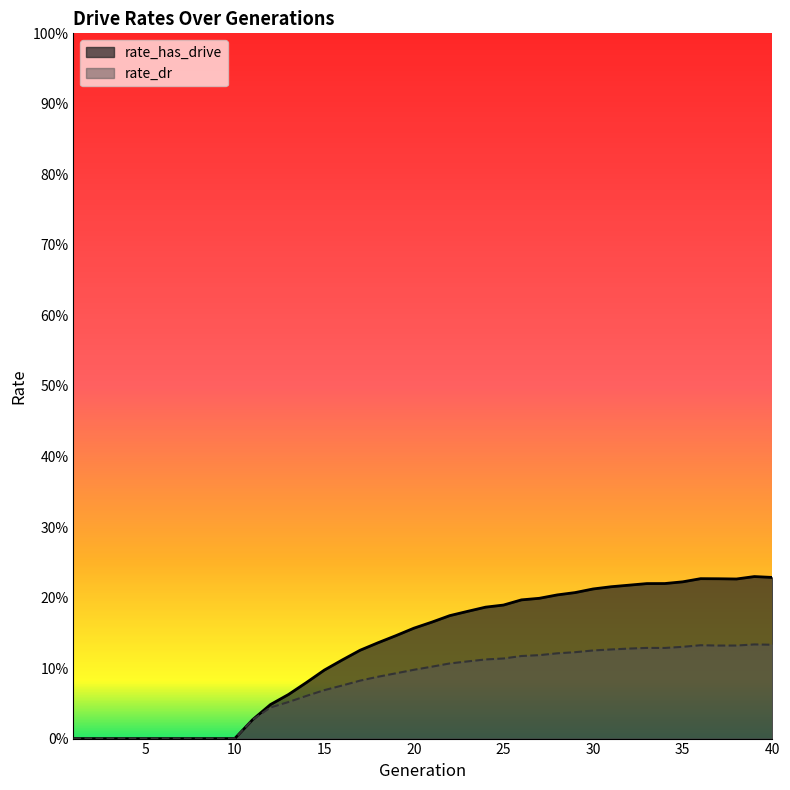

List the series in order of their peak value, lowest first.

rate_dr, rate_has_drive